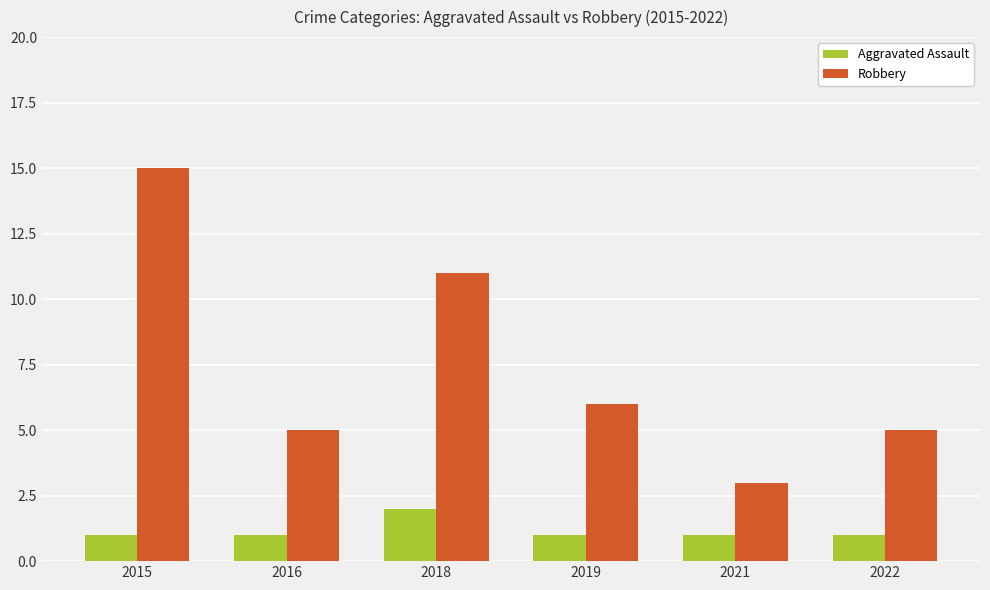

Rank the series at 2018 from lowest to highest value.

Aggravated Assault, Robbery